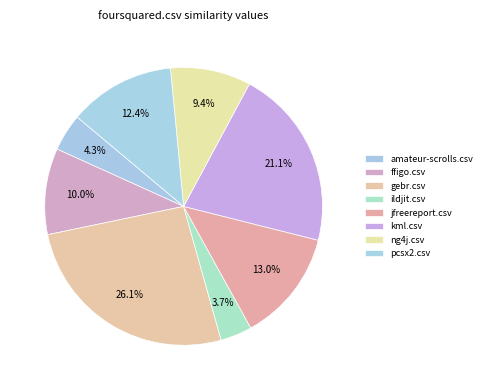

Which slice is the largest?

gebr.csv